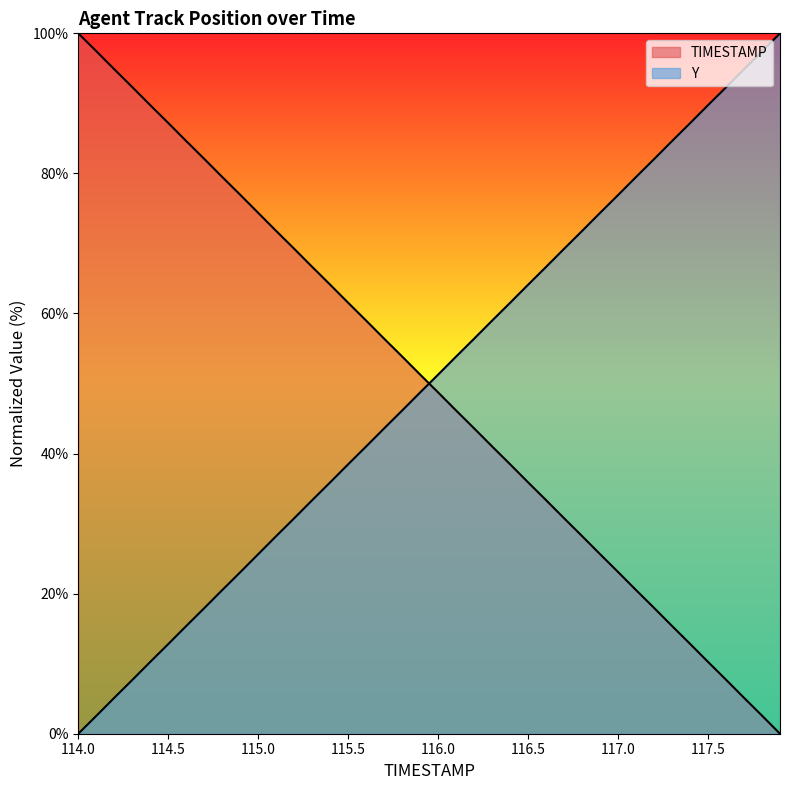

Does the chart have visible grid lines?

No